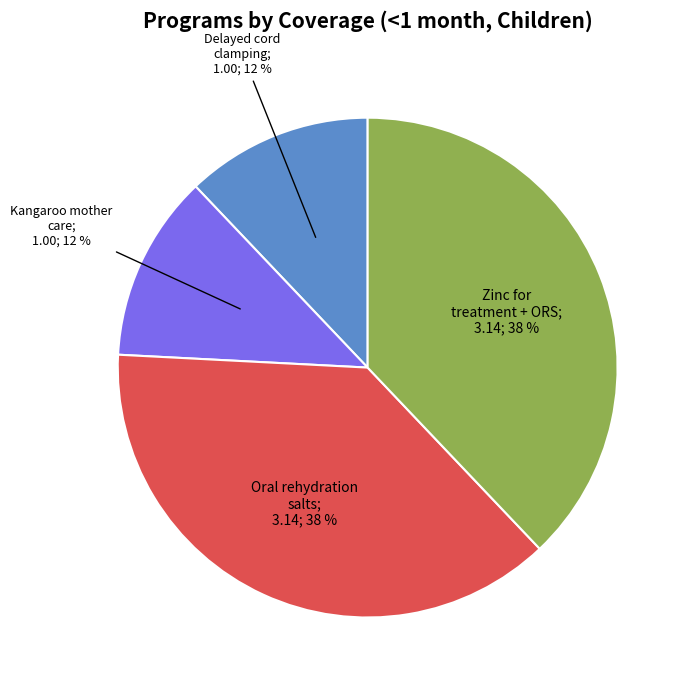

To the nearest percent, what is the difference between the largest and smallest slice percentages?

26%